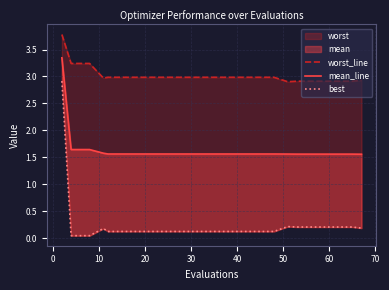

What is the minimum value for mean_line?

1.6